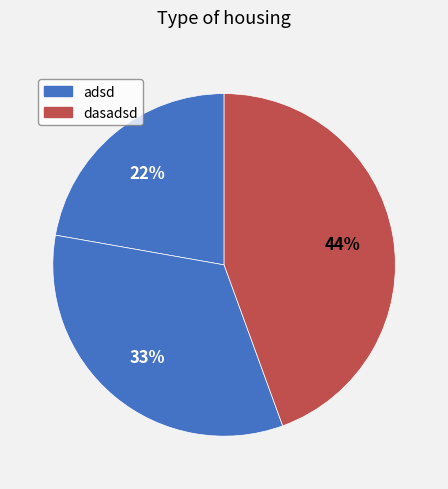

Count the number of slices in the pie.

3